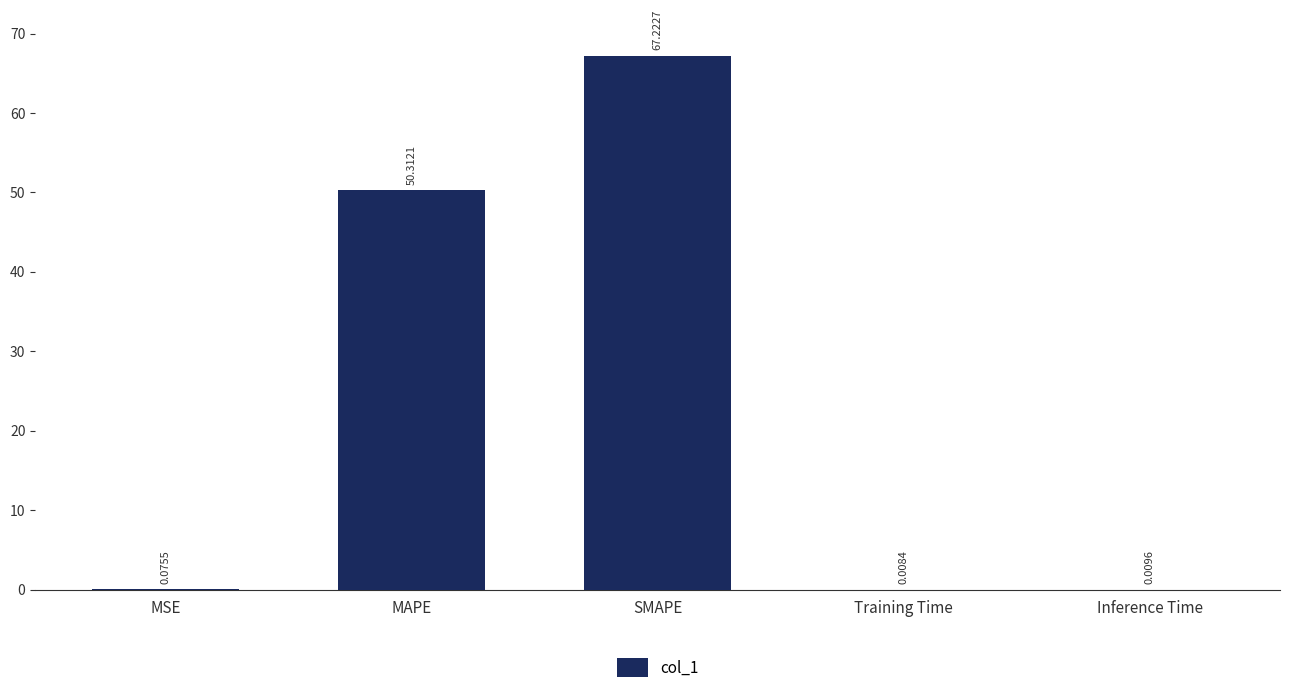

Does the chart contain stacked bars?

No